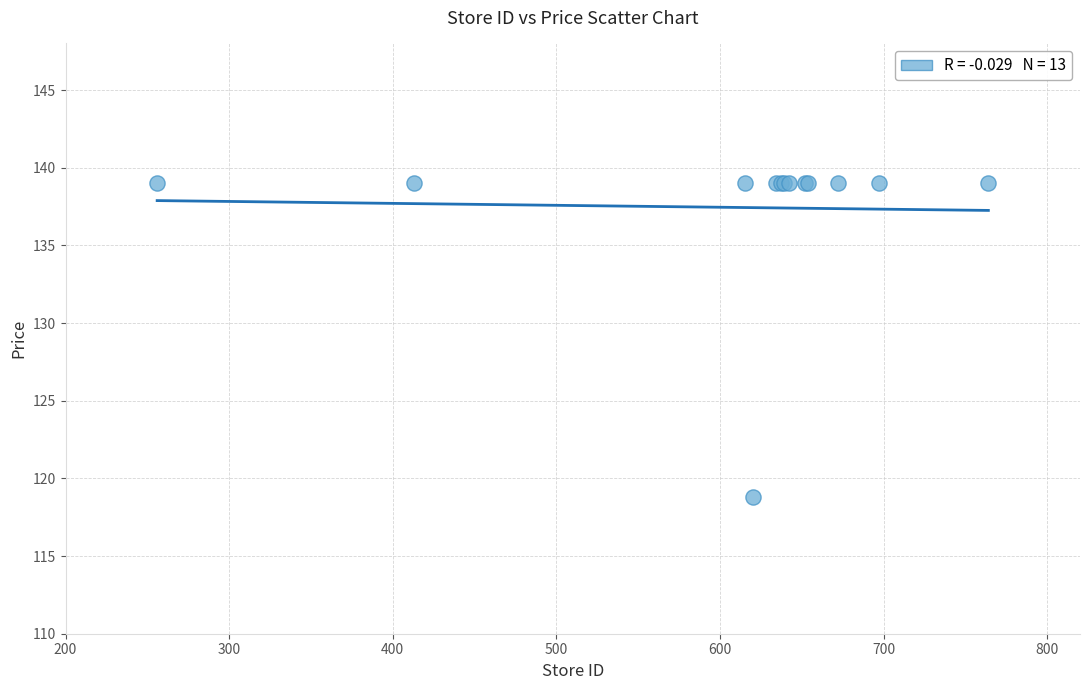

What Y value in the scatter plot is closest to 128?

118.8